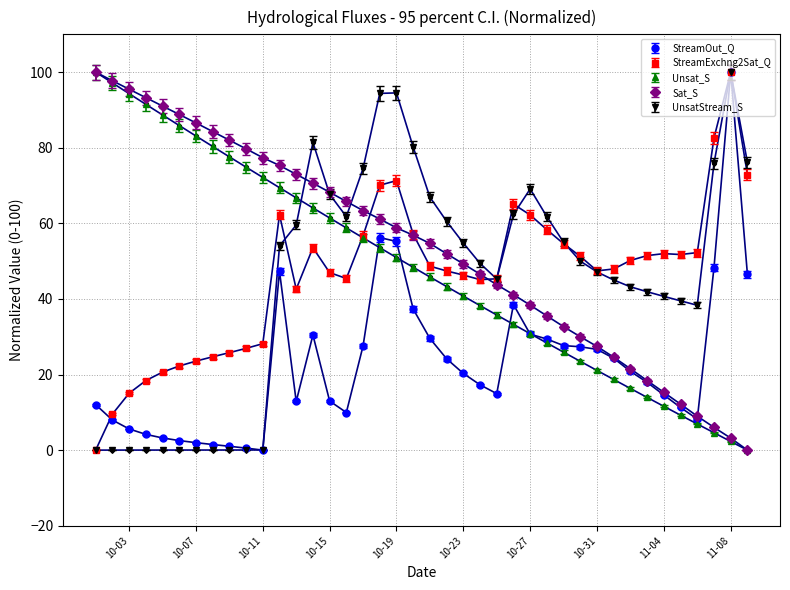

What is the value of the UnsatStream_S point at the 23rd from the left?

54.8